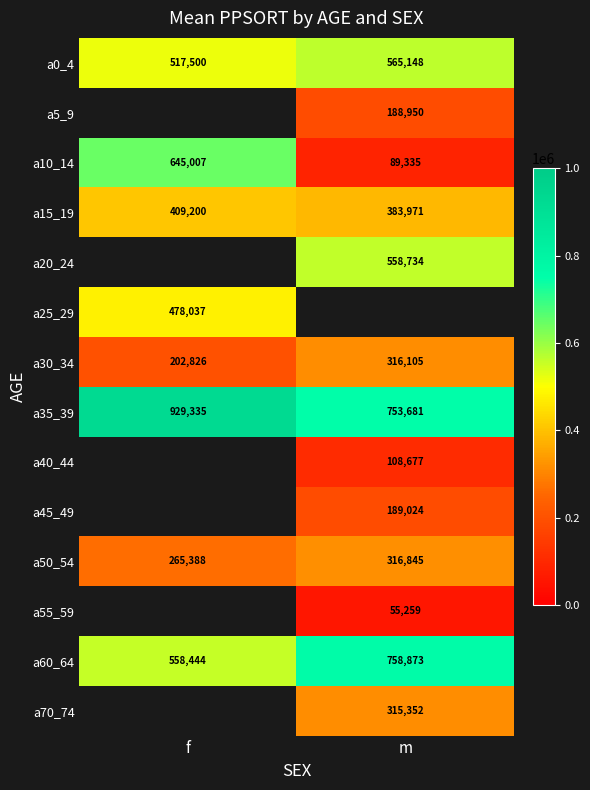

The a15_19 series shows 109767.3 at f. True or false?

False